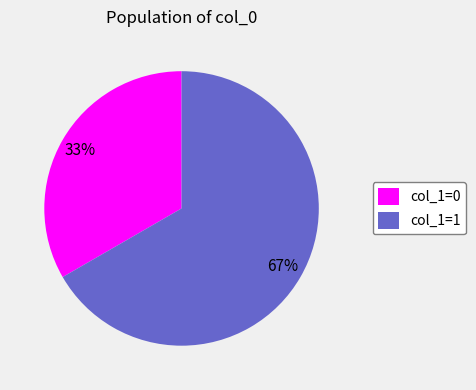

Combined, do col_1=1 and col_1=0 account for over 50%?

Yes